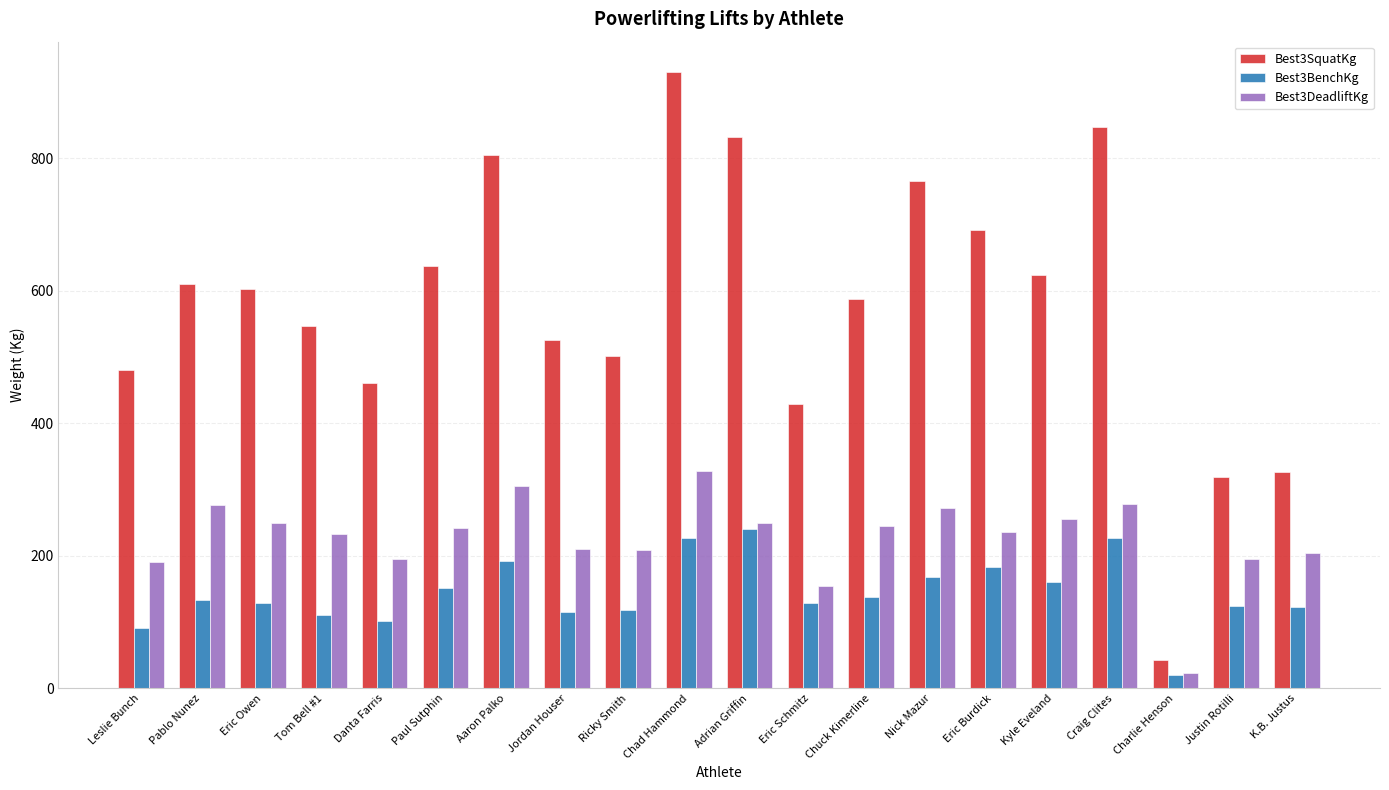

The value of Best3SquatKg at Adrian Griffin is 832.3. True or false?

True